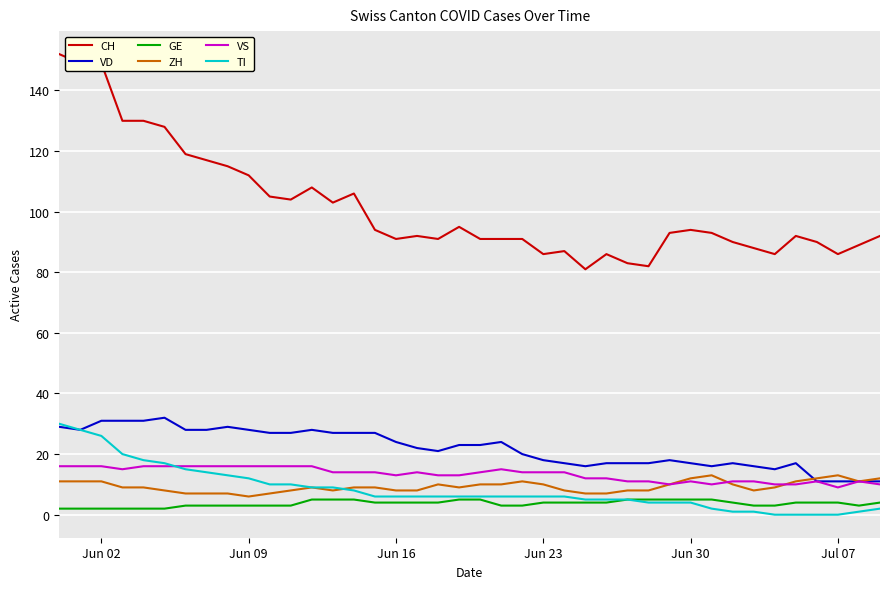

True or false: VD and GE intersect in this chart.

False